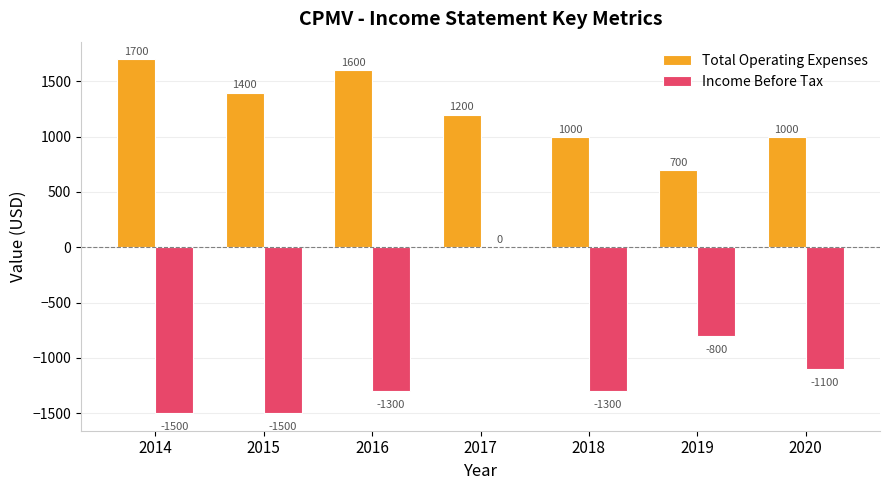

What is the sum of all Total Operating Expenses values?

8600